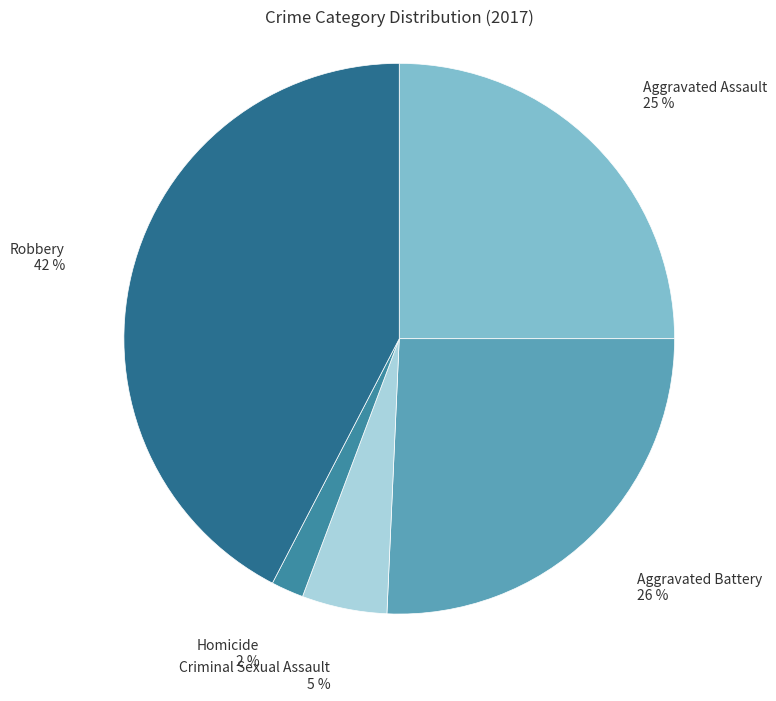

Do Homicide and Robbery together represent more than half of the pie?

No